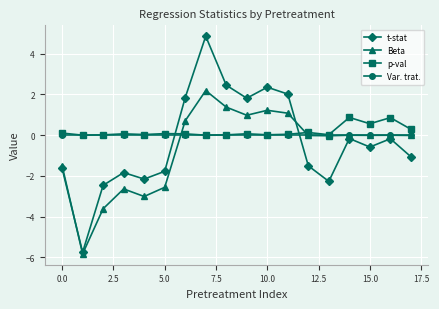

List the series in order of their peak value, highest first.

t-stat, Beta, p-val, Var. trat.